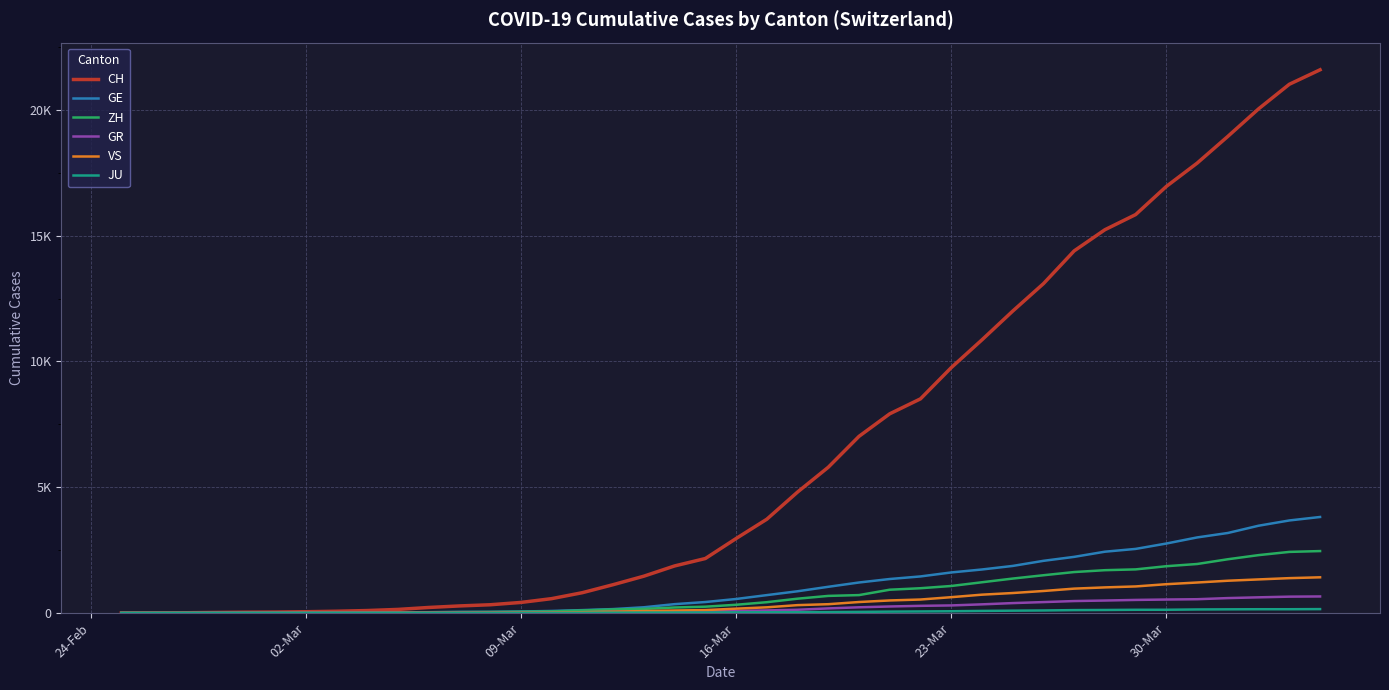

At how many categories does at least one series exceed 12631?

10